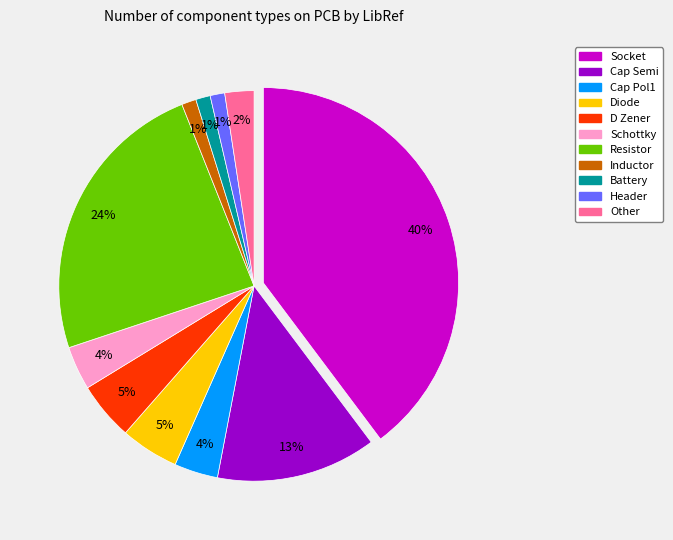

What is the smallest slice in the pie chart?

Inductor